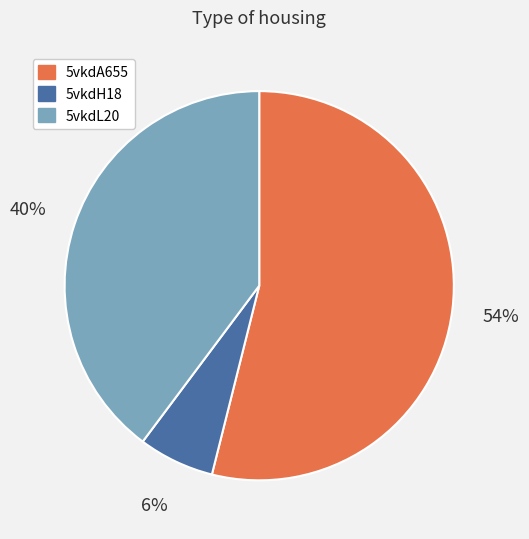

Which slice represents more than half of the pie?

5vkdA655